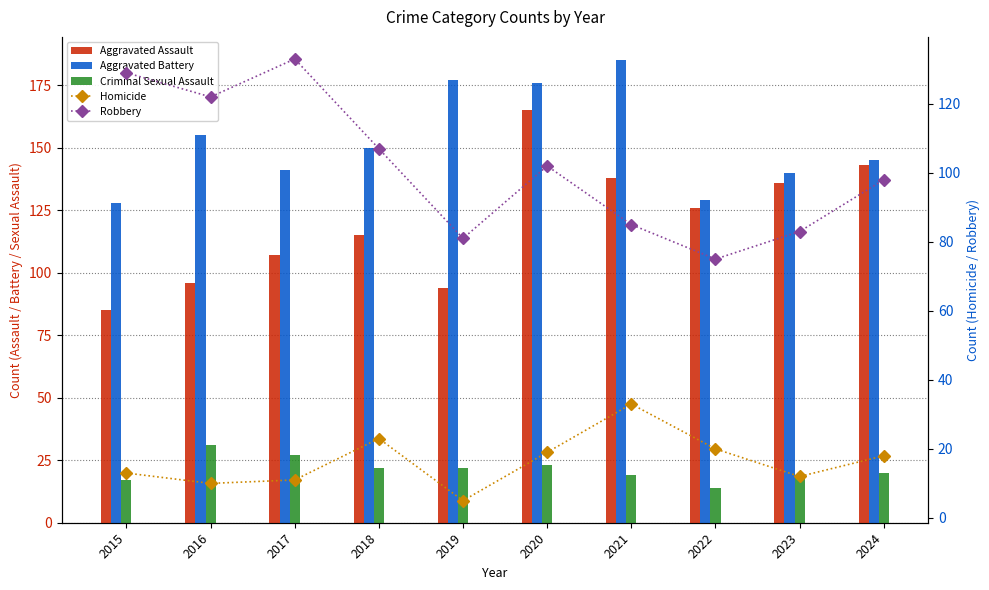

The value of Homicide at 2024 is 5. True or false?

False